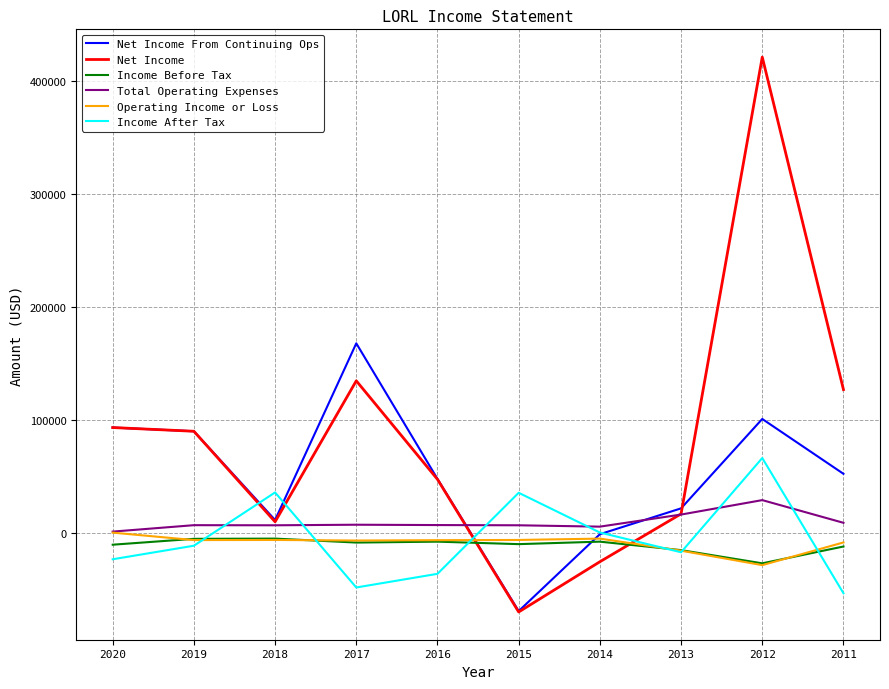

What is the minimum value for Income Before Tax?

-27200